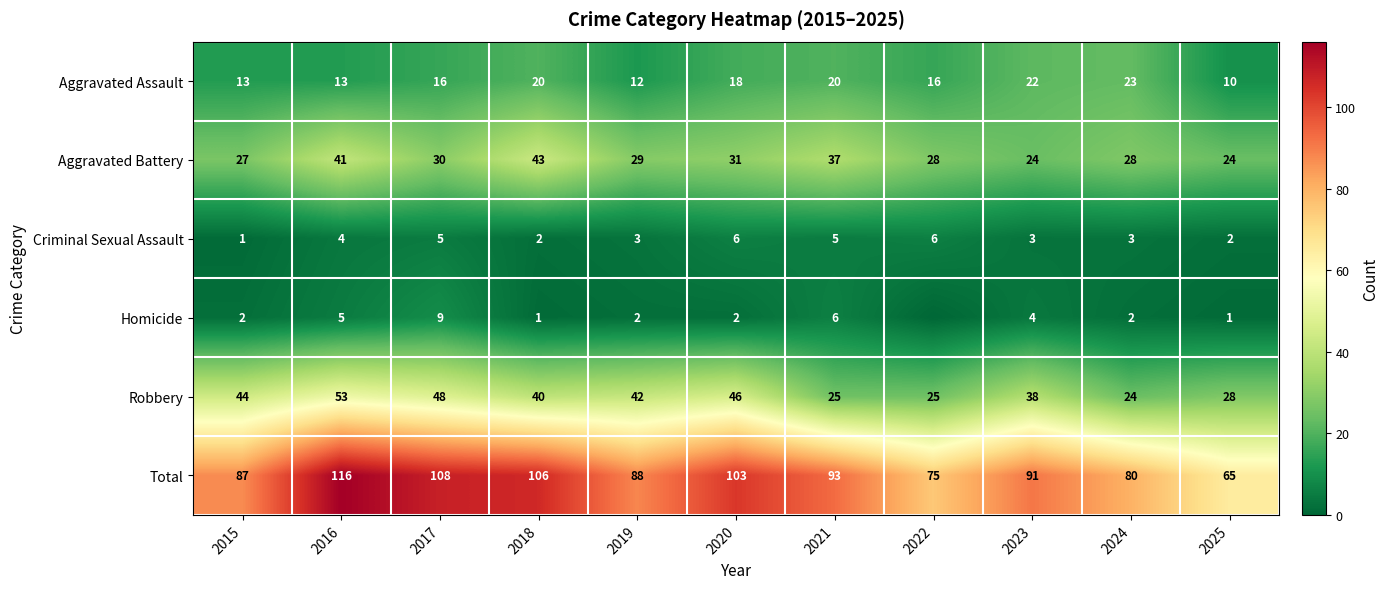

How many series are shown in this chart?

6